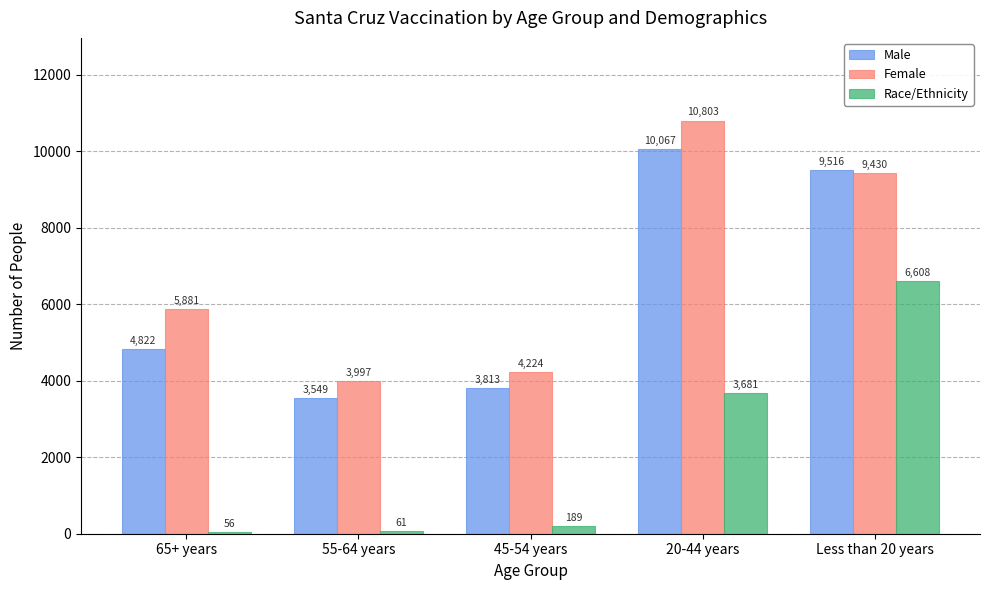

Which series has the largest total across all categories?

Female